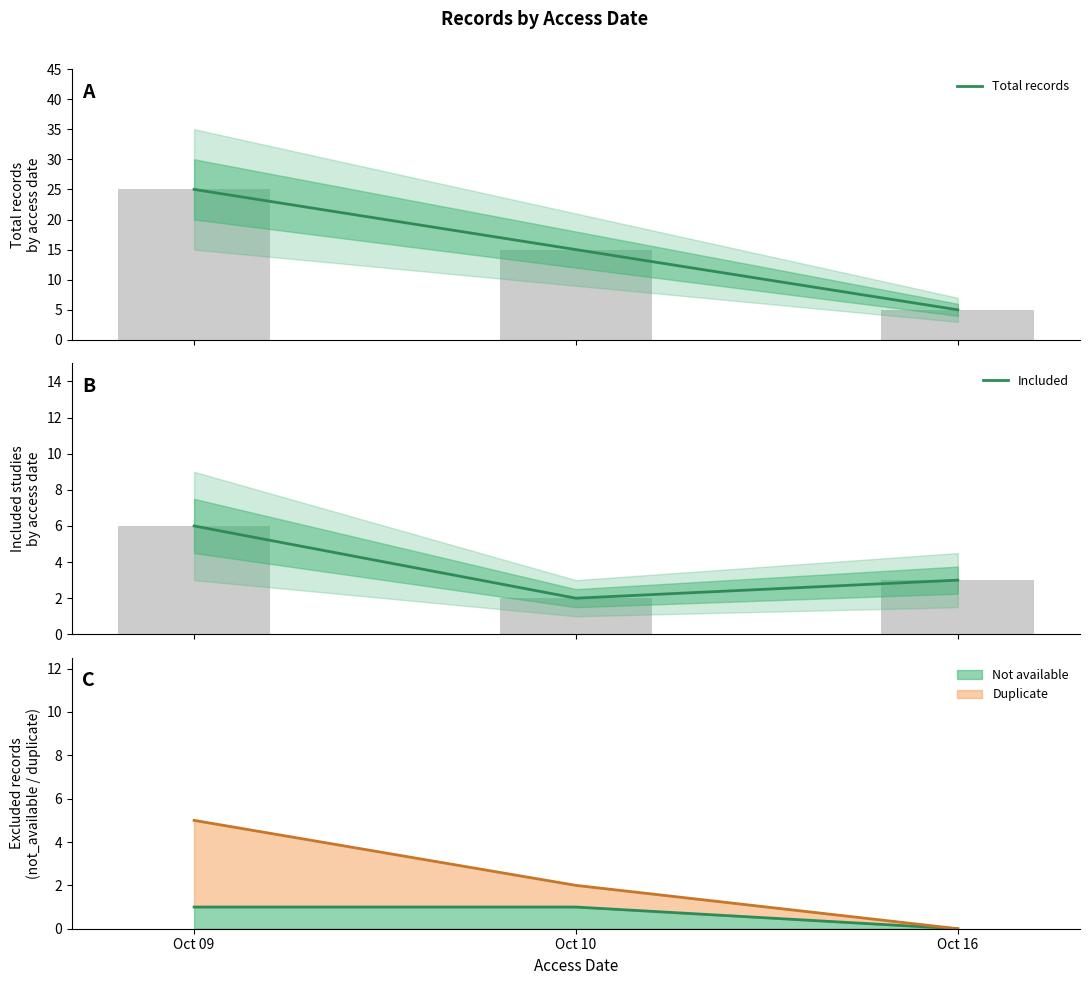

What is the greatest value displayed?

25